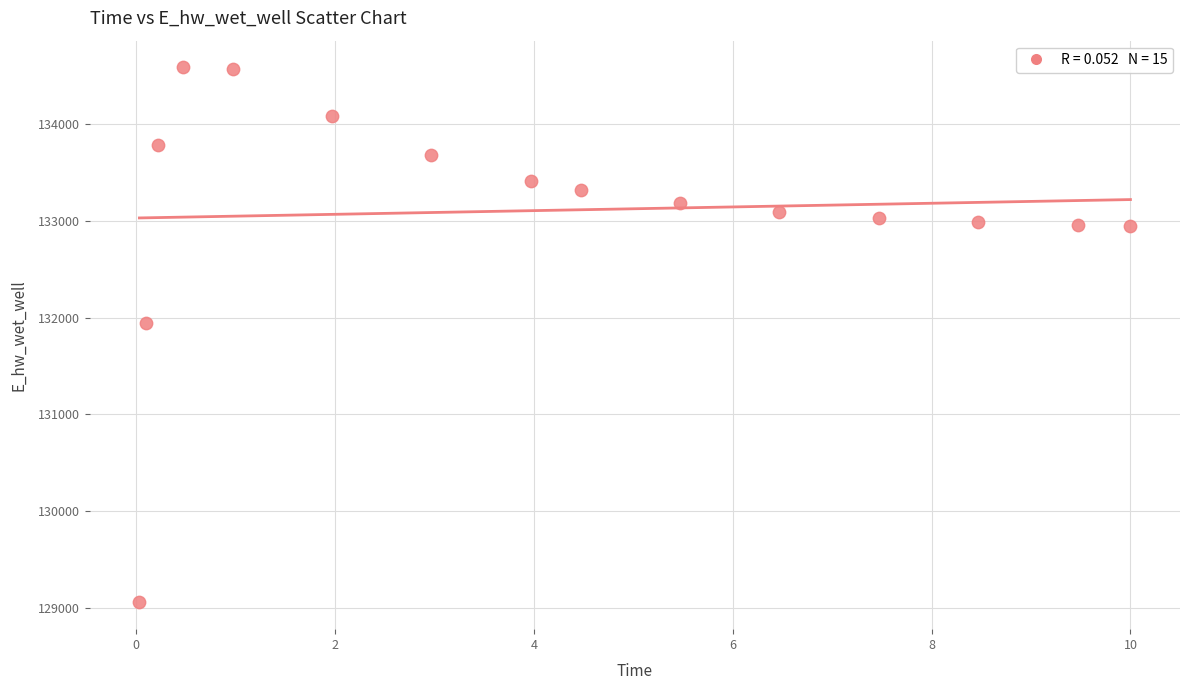

What Y value in the scatter plot is closest to 131820?

131940.9